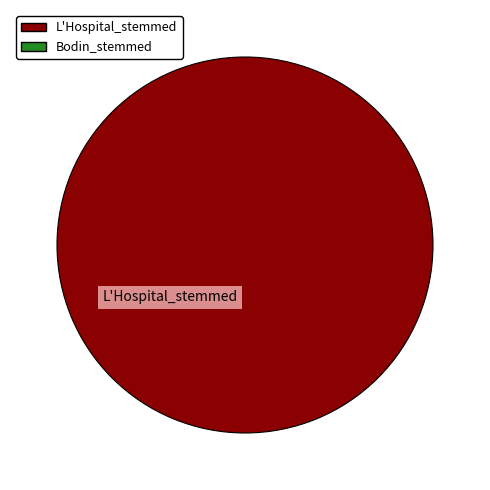

Is there a majority slice in this chart?

Yes